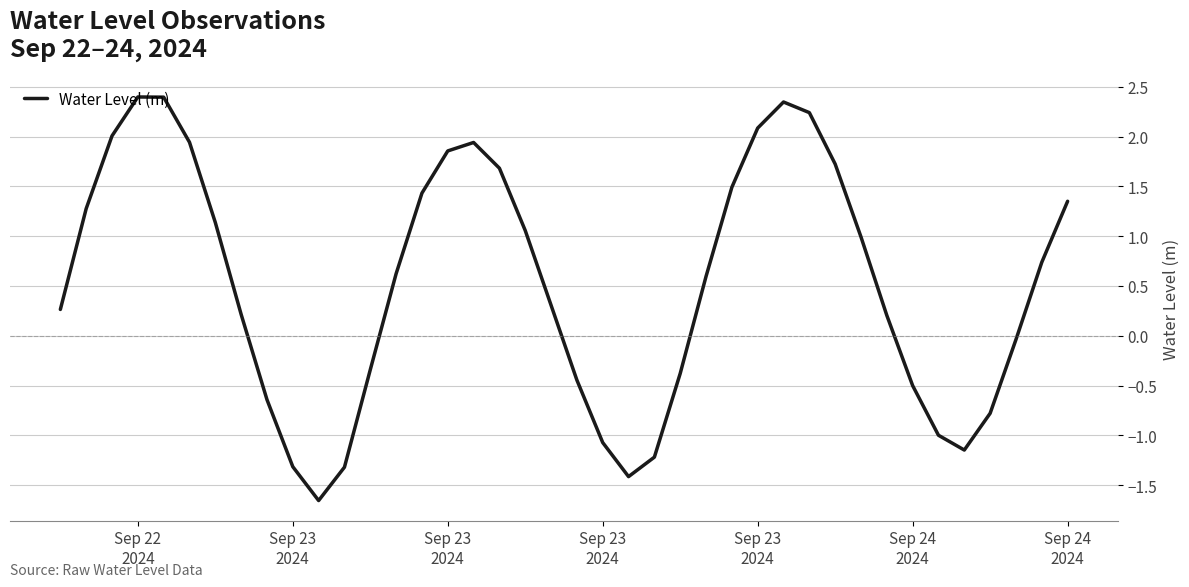

What is the maximum value shown in the chart?

2.4